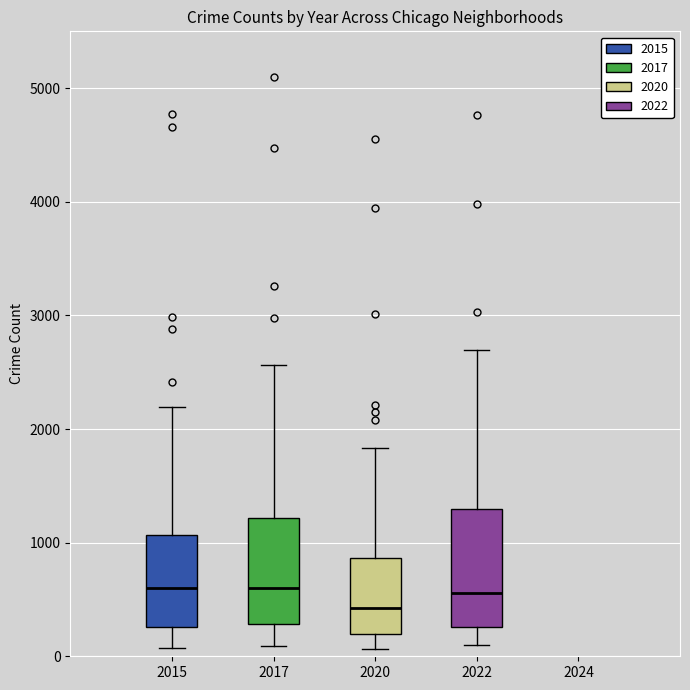

Where does the upper whisker of the box at x = 2015 end on the y-axis? The values are not printed on the chart, so give them approximately, as read against the axis.

2200